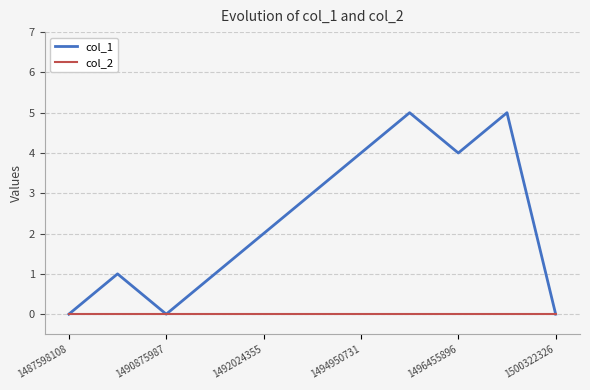

Rank the series by their average value, from highest to lowest.

col_1, col_2